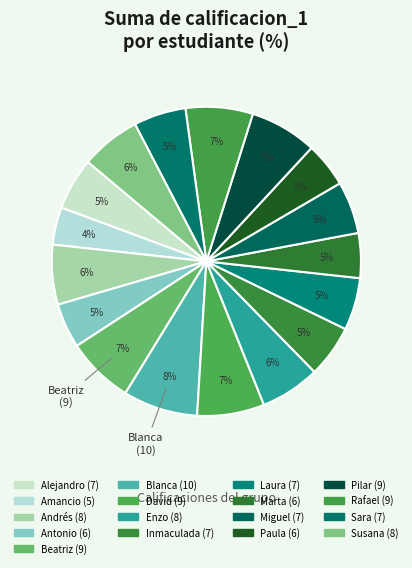

Between Blanca and Marta, which is larger?

Blanca